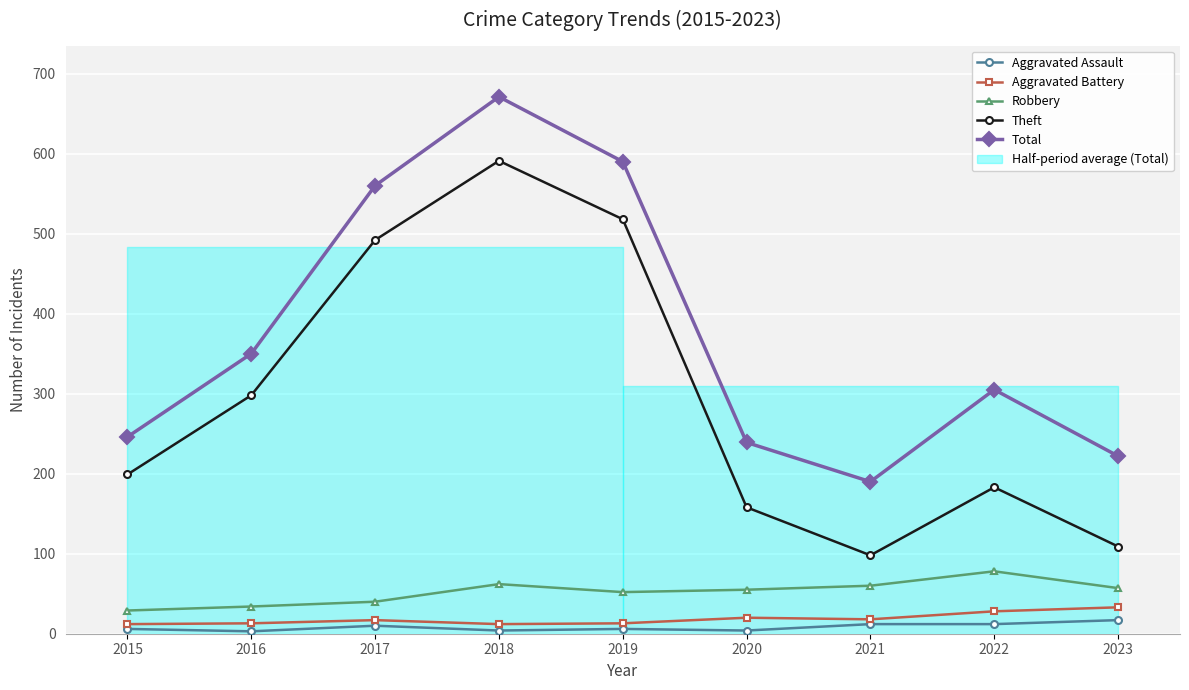

Reading left to right, extract all data points from this chart.

Aggravated Assault: 2015=6	2016=3	2017=10	2018=4	2019=6	2020=4	2021=12	2022=12	2023=17
Aggravated Battery: 2015=12	2016=13	2017=17	2018=12	2019=13	2020=20	2021=18	2022=28	2023=33
Robbery: 2015=29	2016=34	2017=40	2018=62	2019=52	2020=55	2021=60	2022=78	2023=57
Theft: 2015=199	2016=298	2017=492	2018=591	2019=518	2020=158	2021=98	2022=183	2023=109
Total: 2015=246	2016=350	2017=560	2018=671	2019=590	2020=239	2021=190	2022=305	2023=222